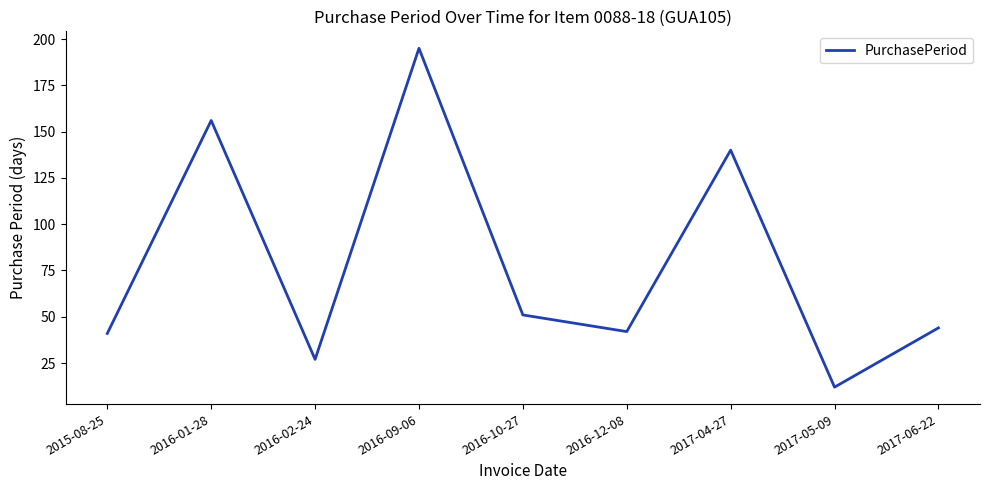

What position from the left is 2017-05-09?

8